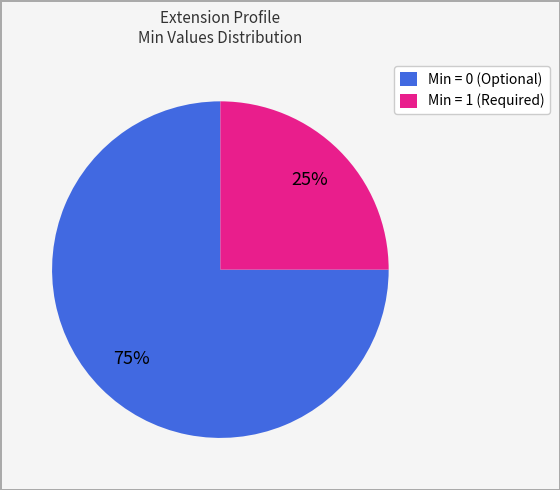

To the nearest percent, what is the combined percentage of Min = 0 (Optional) and Min = 1 (Required)?

100%